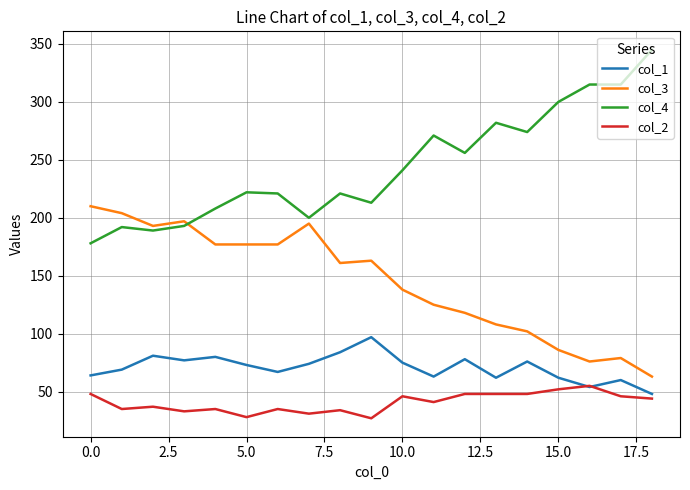

How many lines are shown in the chart?

4